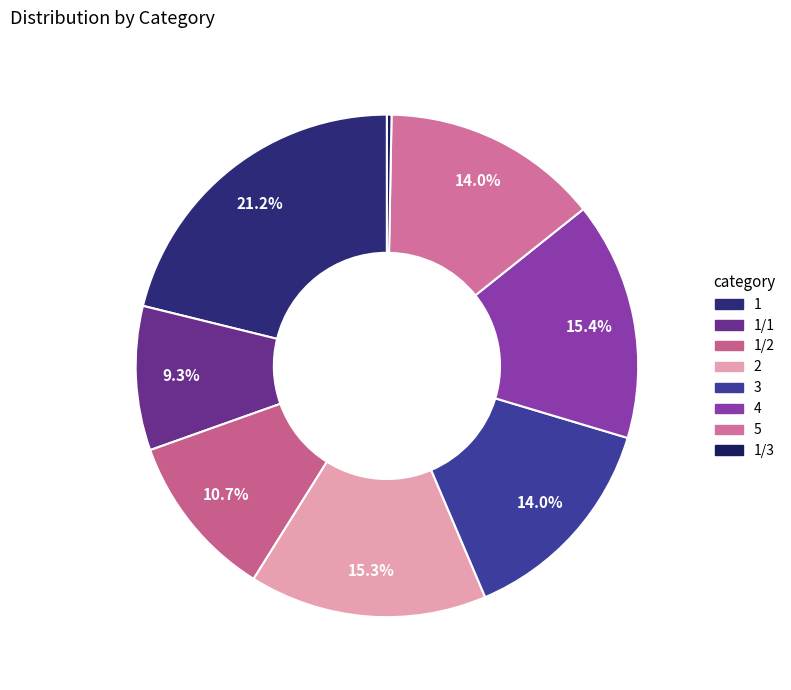

What is the largest slice in the pie chart?

1